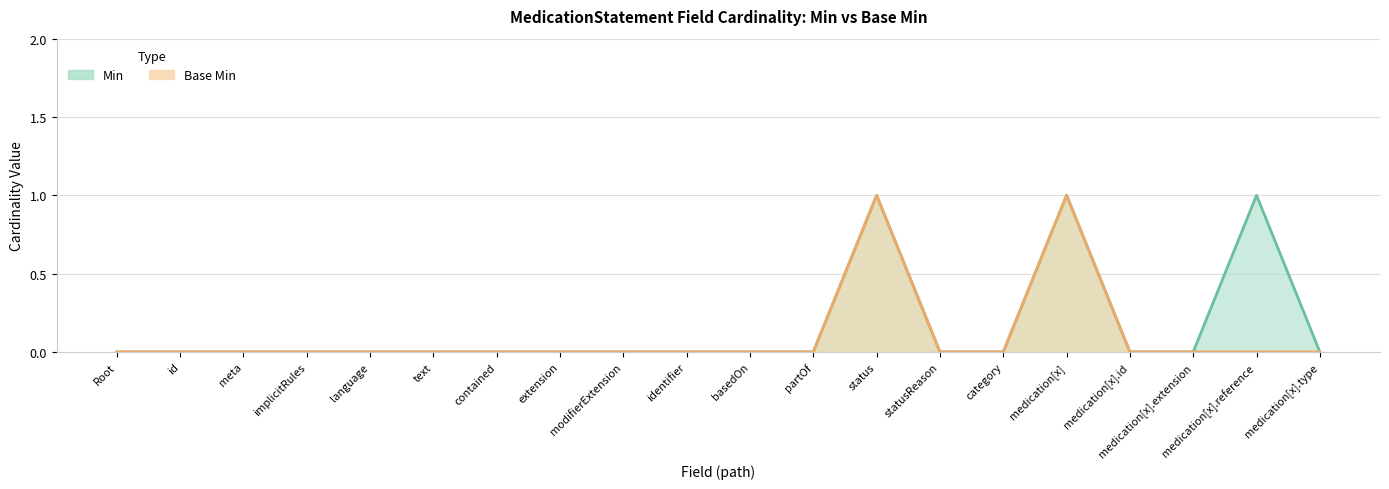

At which category does Base Min reach its first local peak?

status